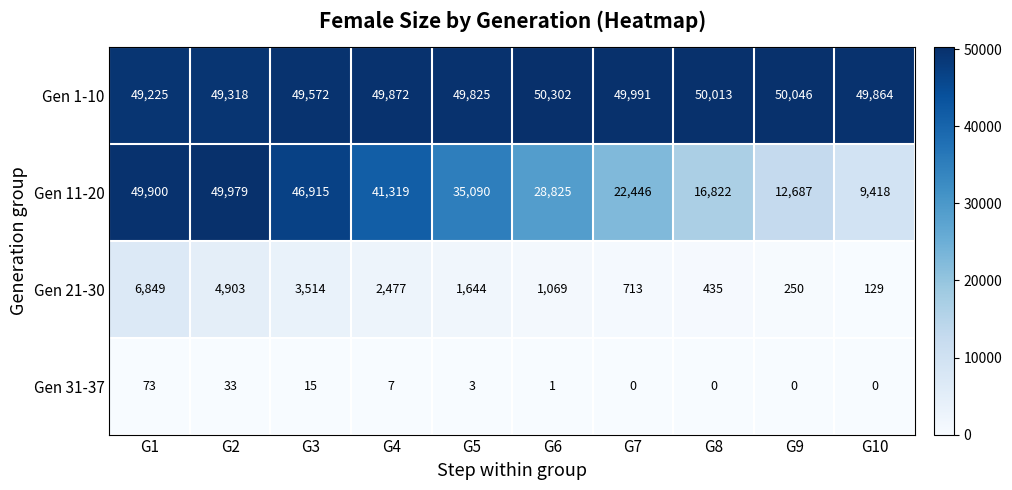

What is the difference between the second highest and minimum values in the Gen 21-30 series?

4774